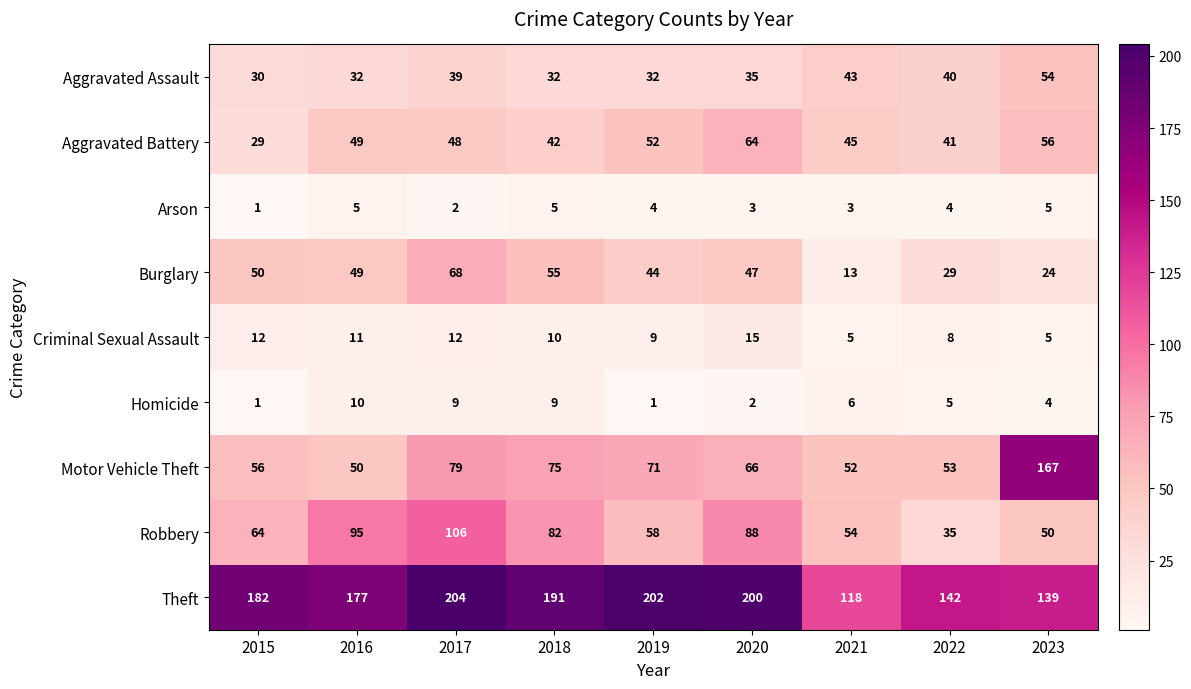

What is the spread (max minus min) of values at 2020?

198